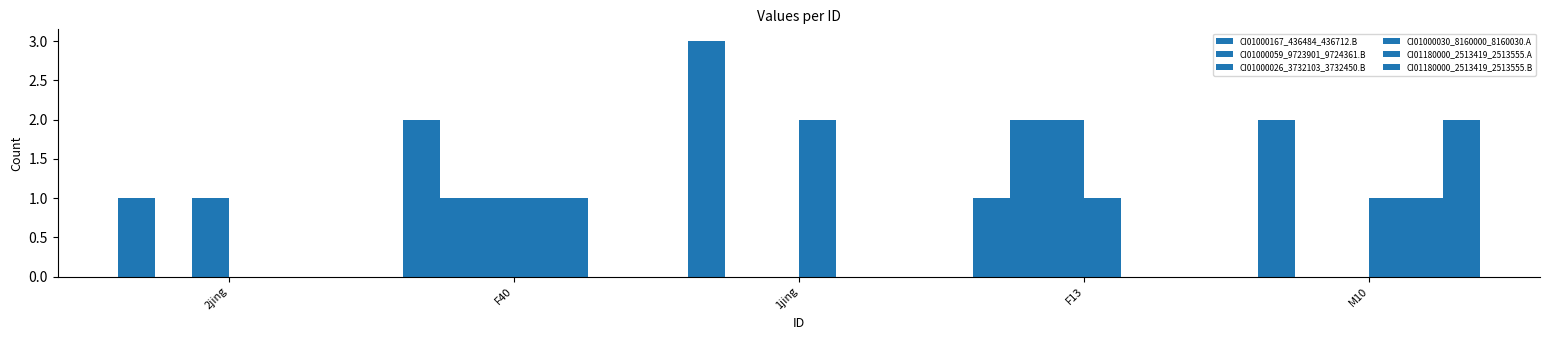

What is the sum of all CI01000167_436484_436712.B values?

9